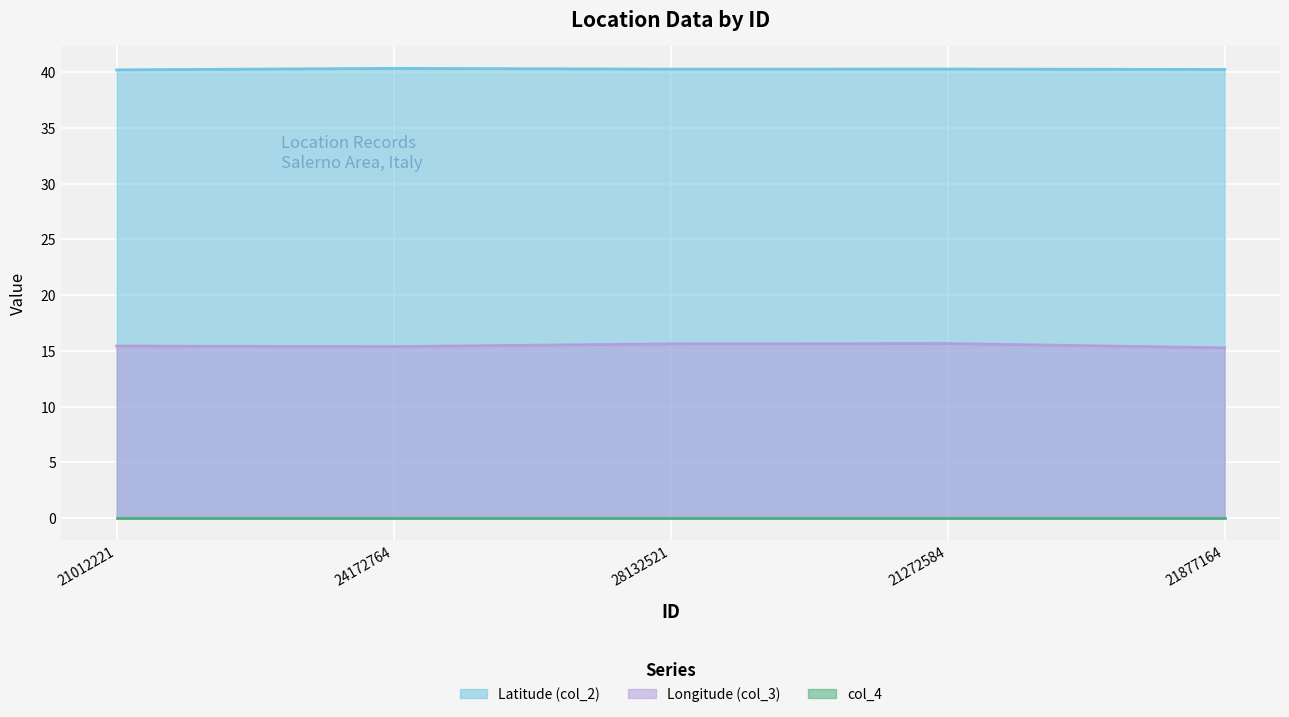

At which category does the chart reach its minimum across all series?

21877164